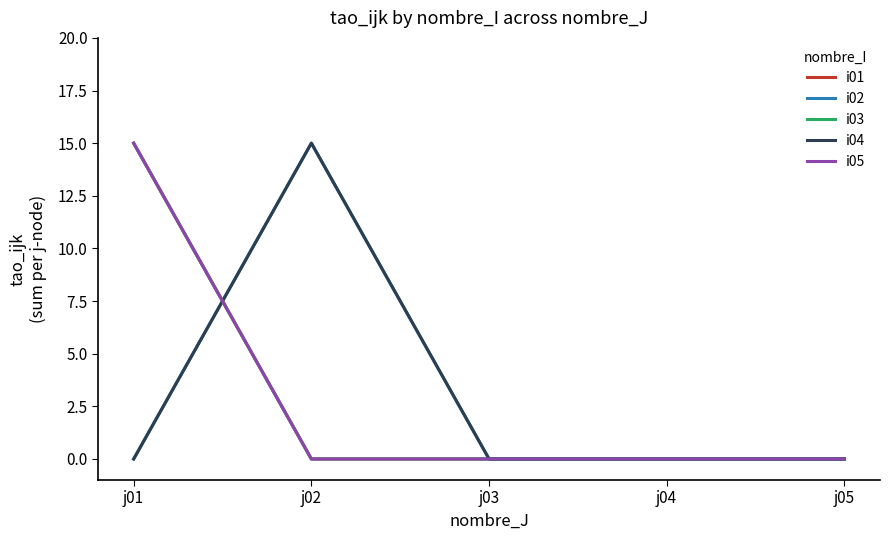

Which series ends up on top after the final intersection of i05 and i02?

i02